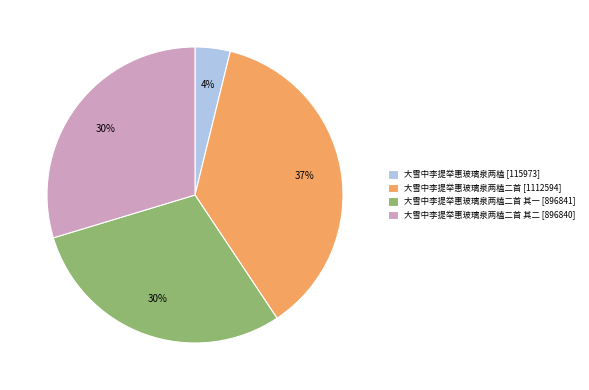

Is it true that 大雪中李提举惠玻璃泉两榼 [115973] is 14% of the pie?

False